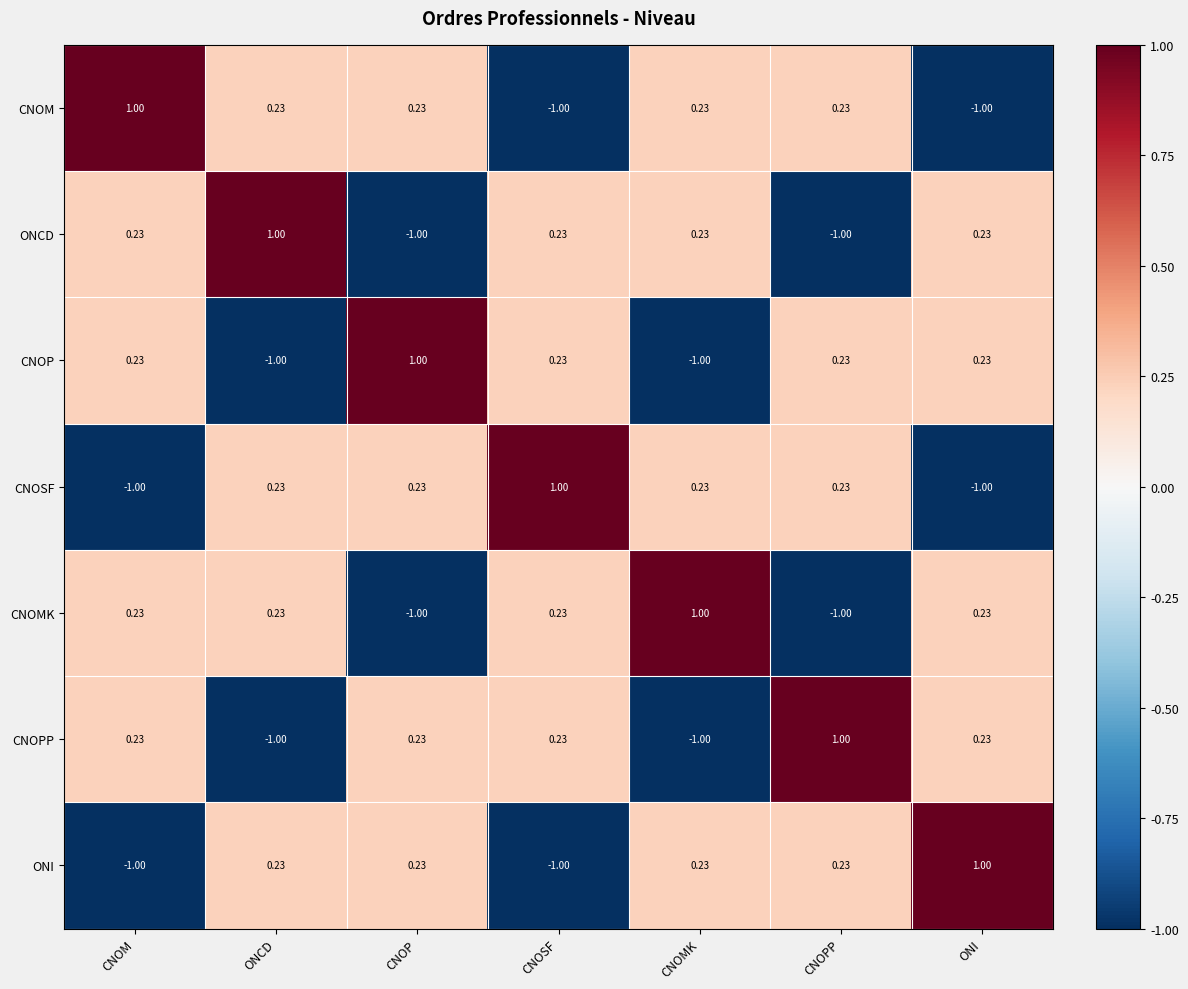

What is the difference between the highest and lowest values at CNOM?

2.0